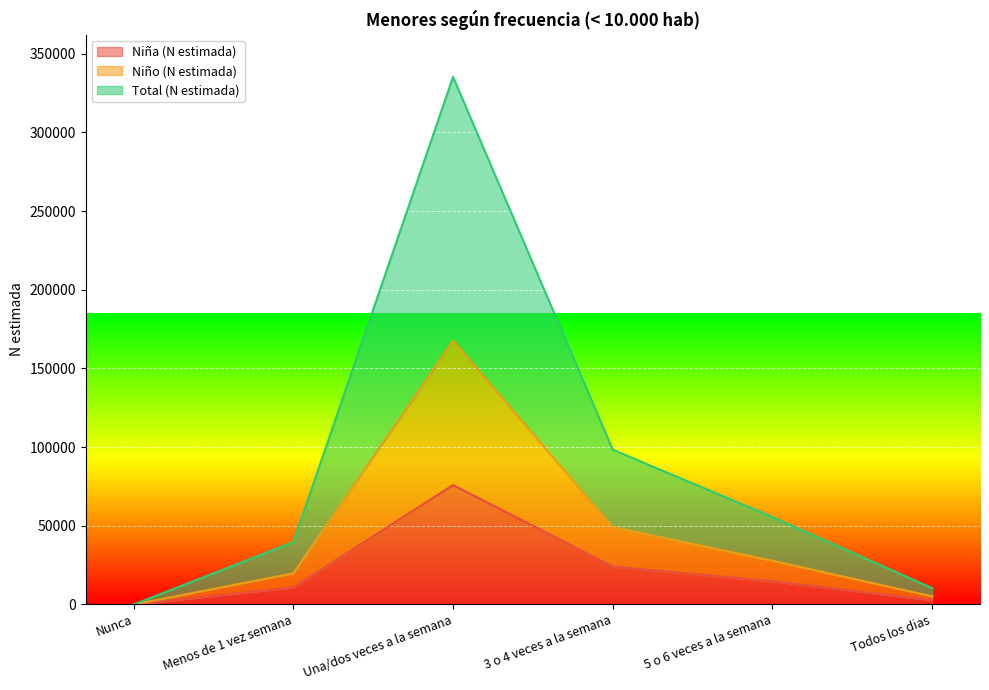

List the series in order of their peak value, highest first.

Total (N estimada), Niño (N estimada), Niña (N estimada)